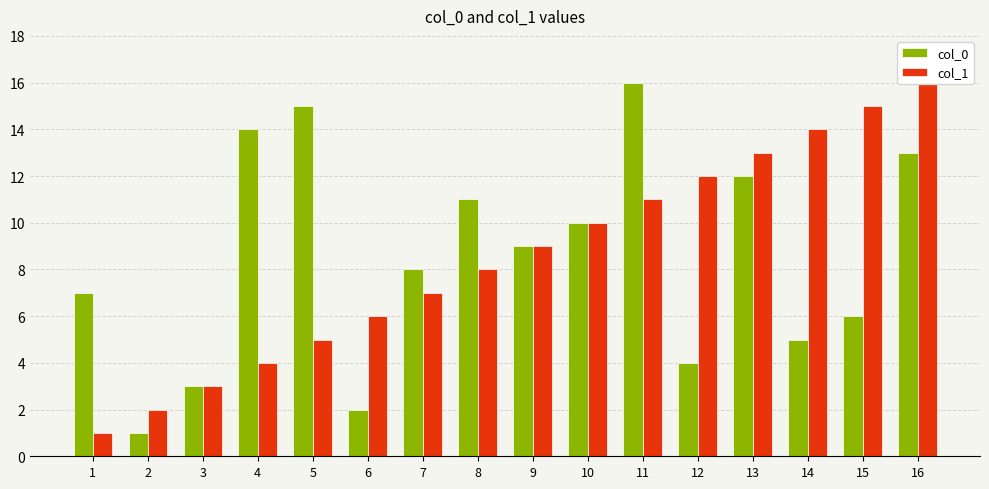

Which label corresponds to the smallest value in the chart?

2